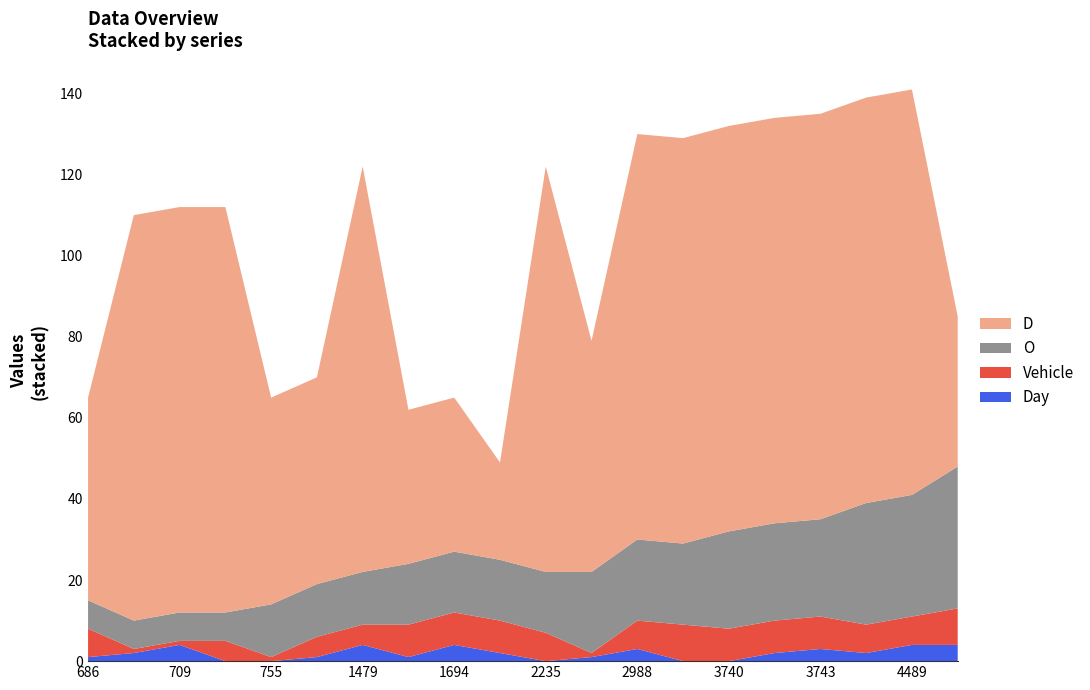

Reading left to right, list all the values displayed in this chart.

O: 7	7	7	7	13	13	13	15	15	15	15	20	20	20	24	24	24	30	30	35
D: 50	100	100	100	51	51	100	38	38	24	100	57	100	100	100	100	100	100	100	37
Vehicle: 7	1	1	5	1	5	5	8	8	8	7	1	7	9	8	8	8	7	7	9
Day: 1	2	4	0	0	1	4	1	4	2	0	1	3	0	0	2	3	2	4	4